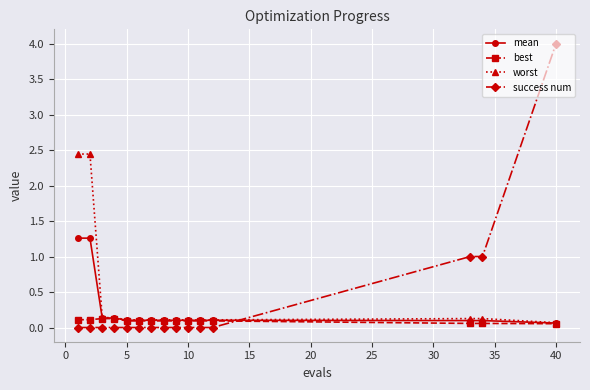

List the series in order of their peak value, highest first.

success num, worst, mean, best